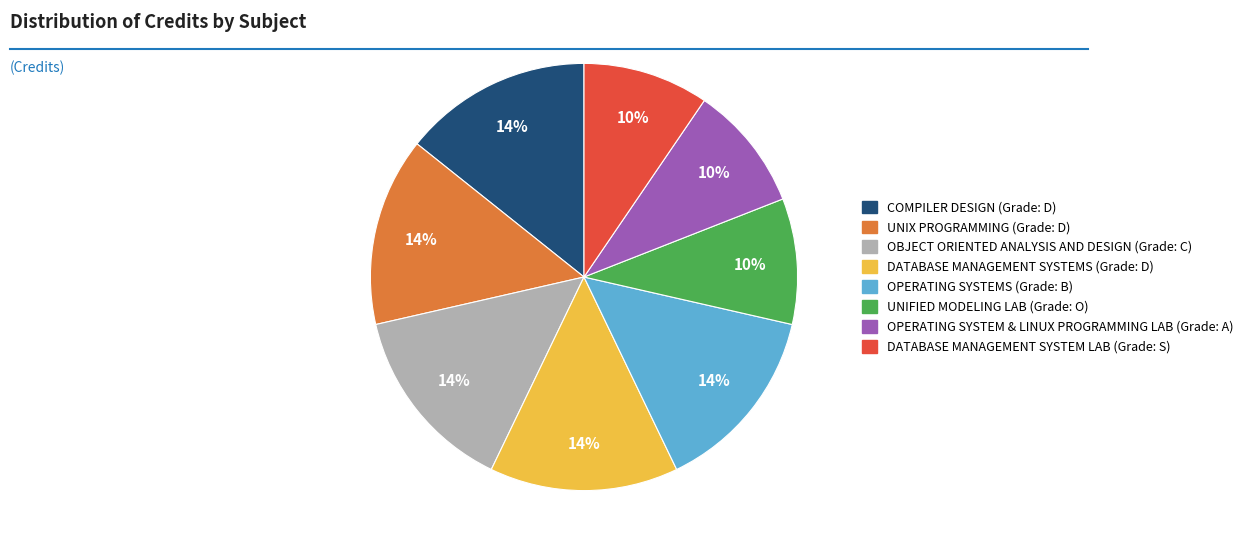

To the nearest percent, what portion does OPERATING SYSTEM & LINUX PROGRAMMING LAB represent?

10%